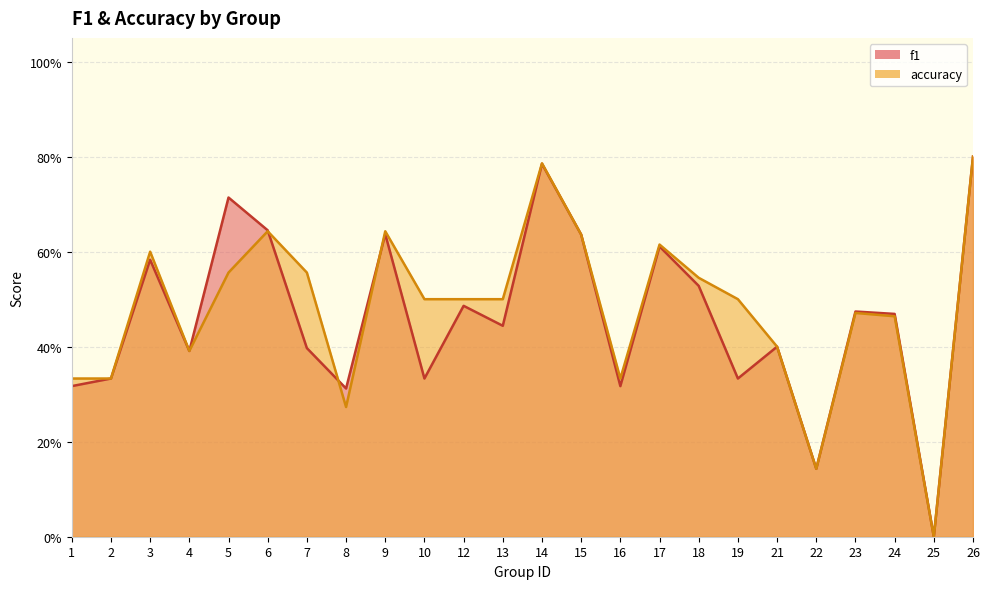

Between 12 and 26, which series saw the biggest shift?

f1